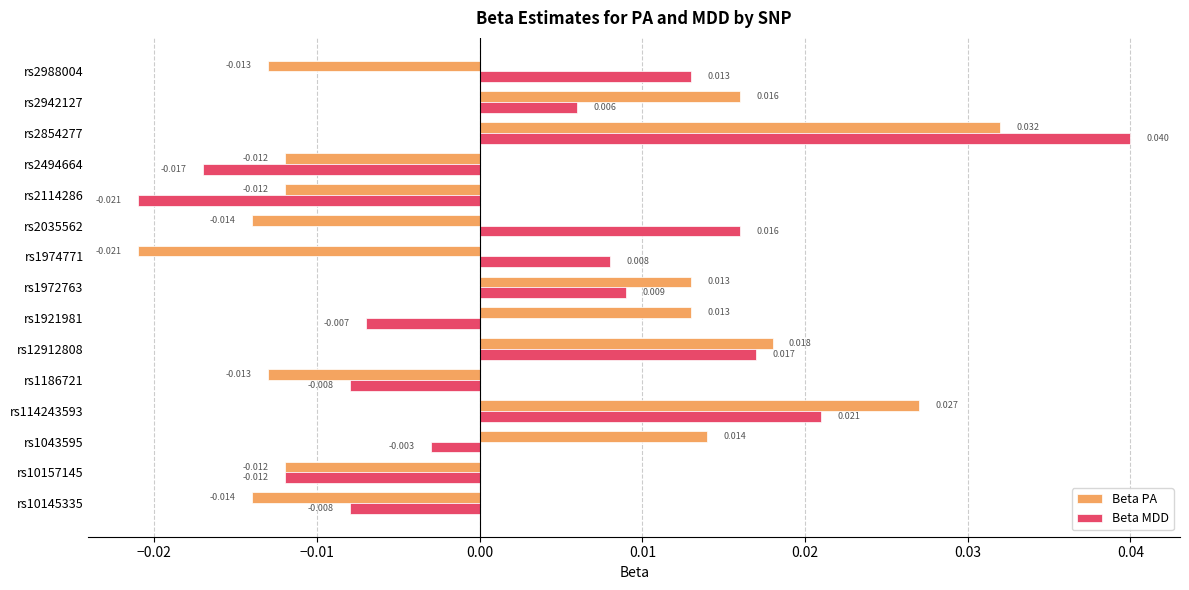

Which series has the widest spread of values?

Beta MDD